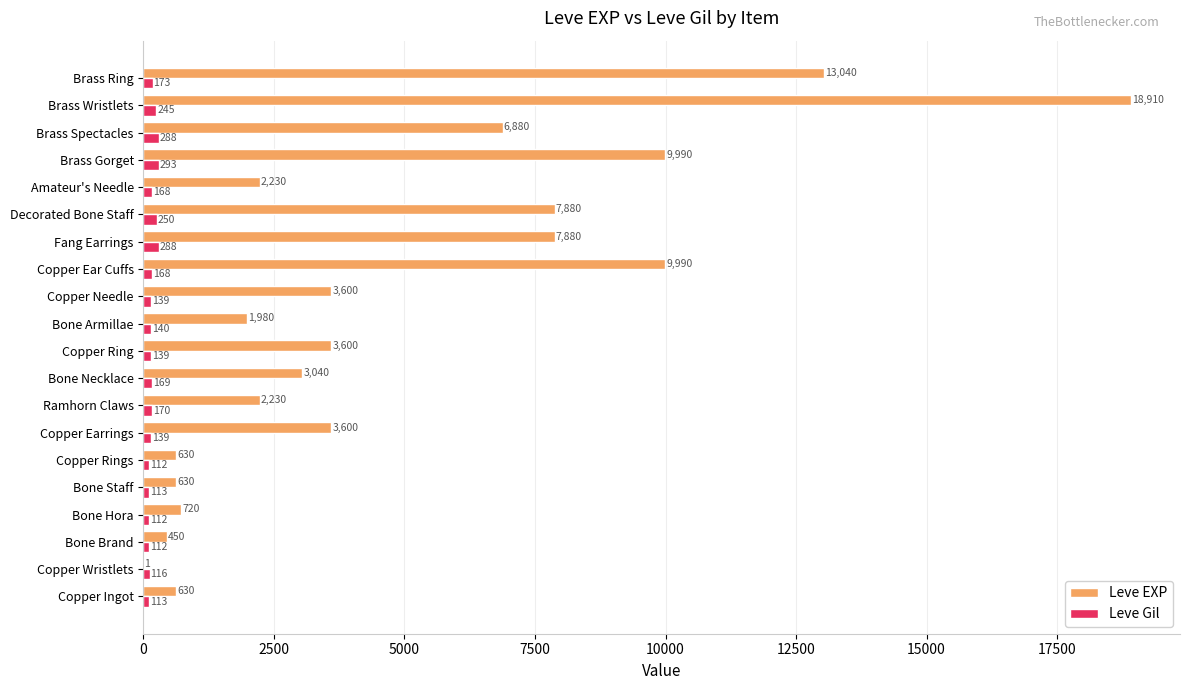

Which category has the highest value across all series?

Brass Wristlets